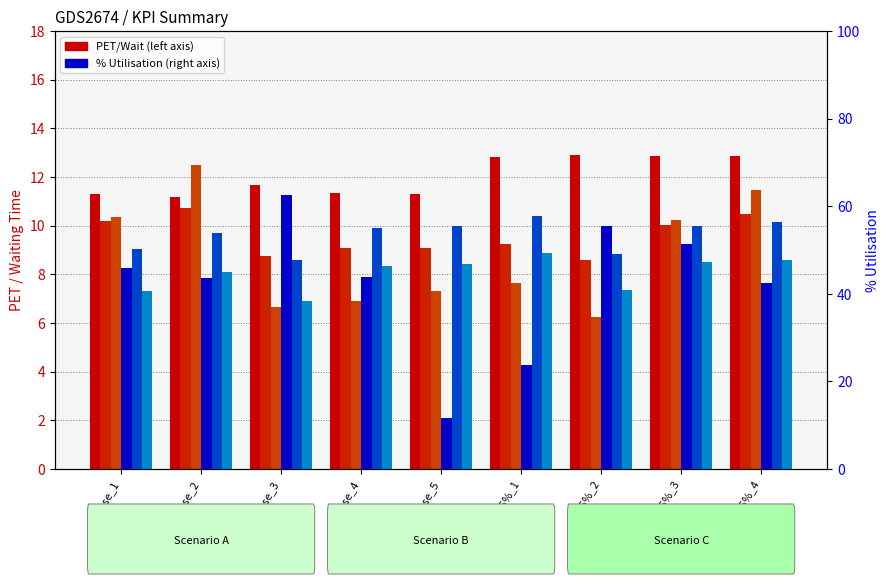

Reading left to right, list all the values displayed in this chart.

PET (All-MED): Base_1=11.3	Base_2=11.2	Base_3=11.7	Base_4=11.3	Base_5=11.3	+25%_1=12.8	+25%_2=12.9	+25%_3=12.9	+25%_4=12.9
PET (All-AMAU): Base_1=10.2	Base_2=10.7	Base_3=8.8	Base_4=9.1	Base_5=9.1	+25%_1=9.2	+25%_2=8.6	+25%_3=10.0	+25%_4=10.5
Avg Waiting: Base_1=10.4	Base_2=12.5	Base_3=6.7	Base_4=6.9	Base_5=7.3	+25%_1=7.7	+25%_2=6.2	+25%_3=10.3	+25%_4=11.5
Bed Utilisation %: Base_1=46.0	Base_2=43.7	Base_3=62.5	Base_4=43.9	Base_5=11.5	+25%_1=23.7	+25%_2=55.5	+25%_3=51.4	+25%_4=42.5
Consult Util %: Base_1=50.3	Base_2=54.0	Base_3=47.8	Base_4=55.1	Base_5=55.5	+25%_1=57.7	+25%_2=49.1	+25%_3=55.5	+25%_4=56.5
Reg Util %: Base_1=40.7	Base_2=44.9	Base_3=38.4	Base_4=46.3	Base_5=46.8	+25%_1=49.4	+25%_2=40.9	+25%_3=47.2	+25%_4=47.7